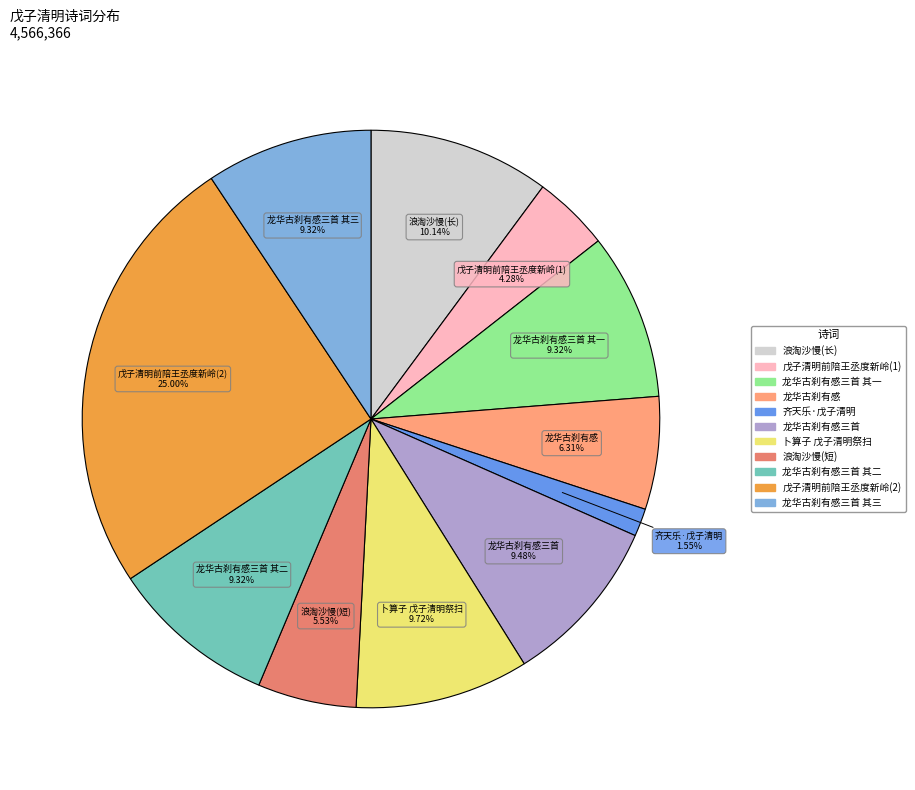

Is there a majority slice in this chart?

No